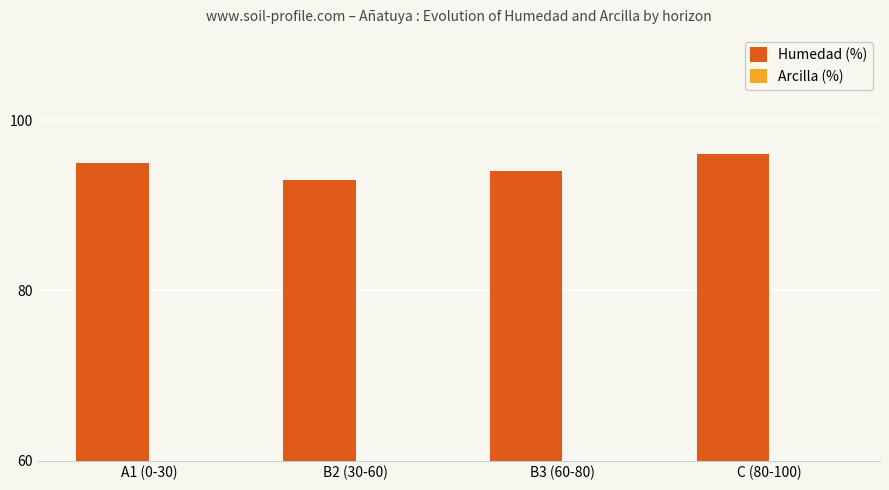

The value of Arcilla (%) at B3 (60-80) is 3. True or false?

False